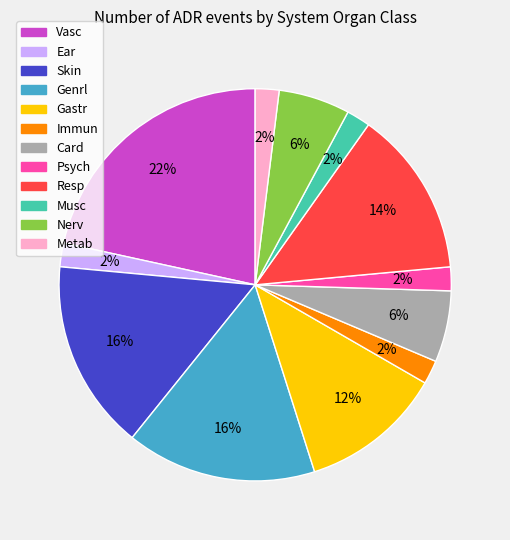

To the nearest percent, what is the difference between the largest and smallest slice percentages?

20%